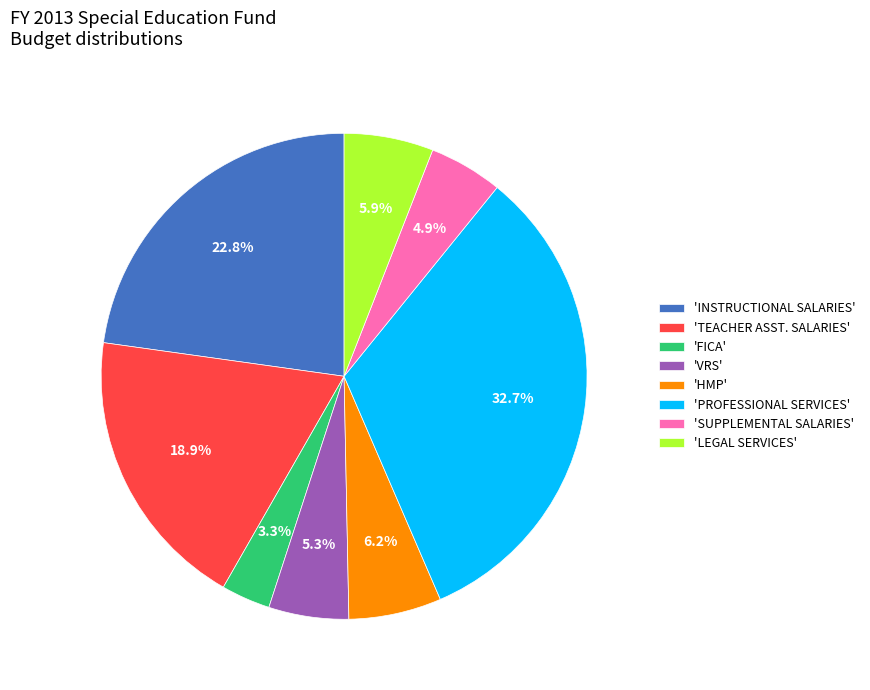

To the nearest percent, what is the difference between the largest and smallest slice percentages?

29%